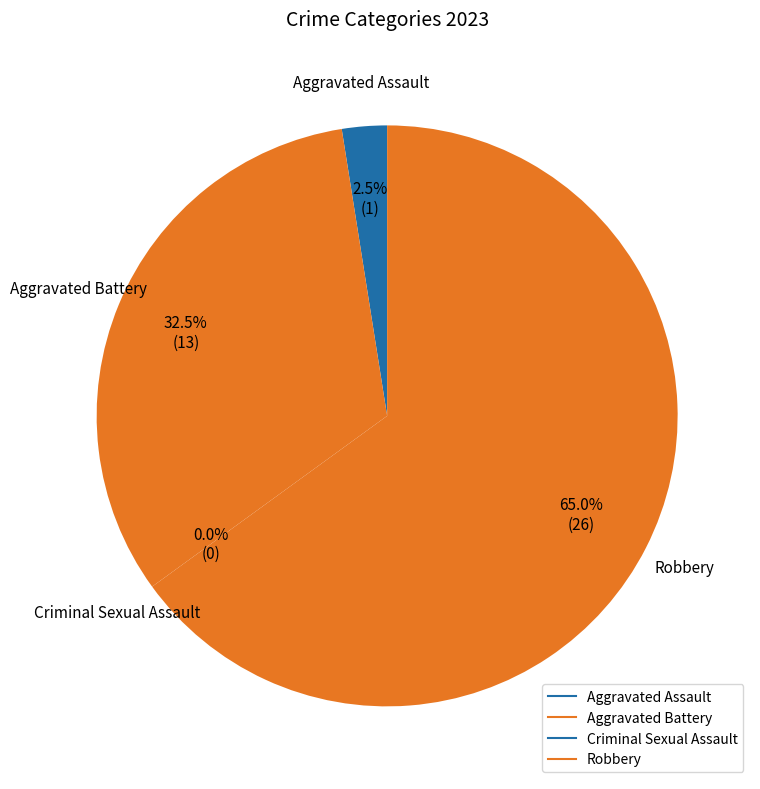

The Robbery slice represents 65% of the pie. True or false?

True